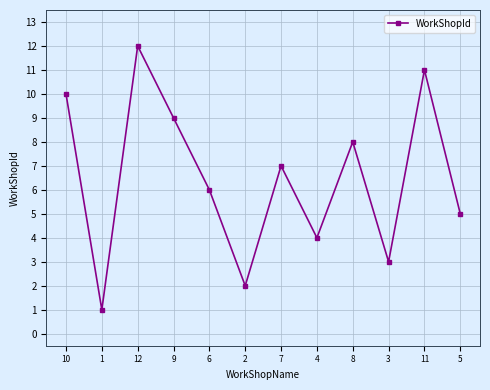

What is the ratio of the value at 1 to the value at 7?

0.1